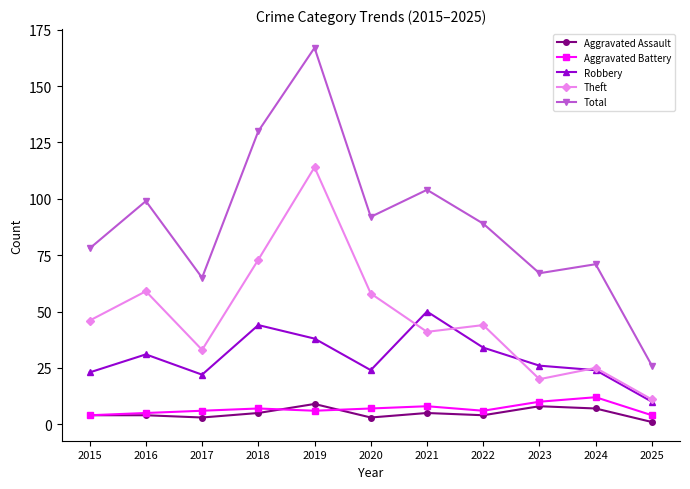

True or false: Robbery and Aggravated Assault intersect in this chart.

False